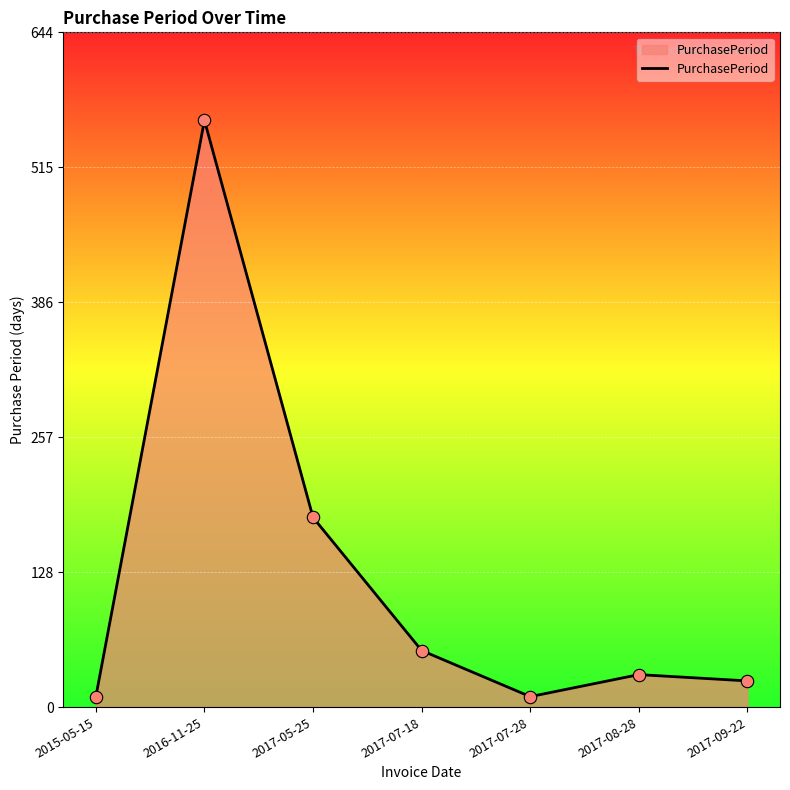

Which has a higher value, 2016-11-25 or 2017-07-18?

2016-11-25